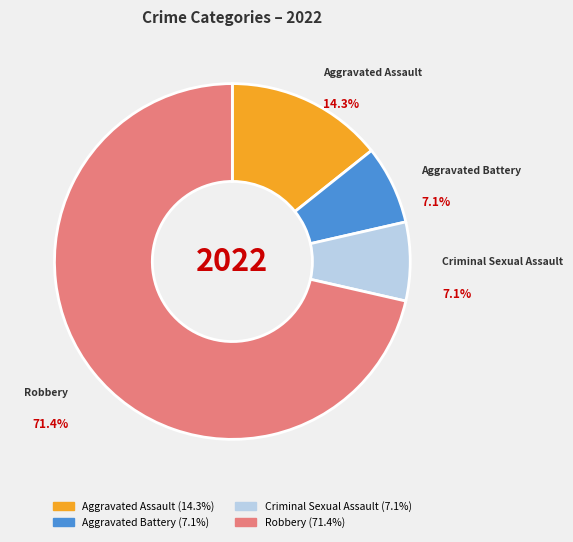

Approximately how many times larger is the value at Aggravated Assault compared to Criminal Sexual Assault?

2.0